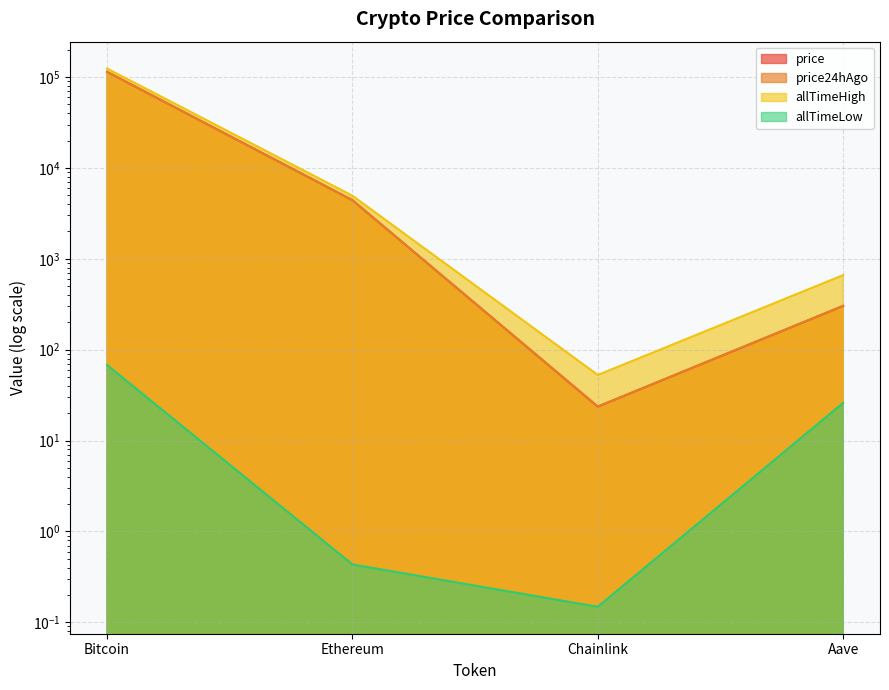

How many values in the allTimeHigh series are below 4946?

2